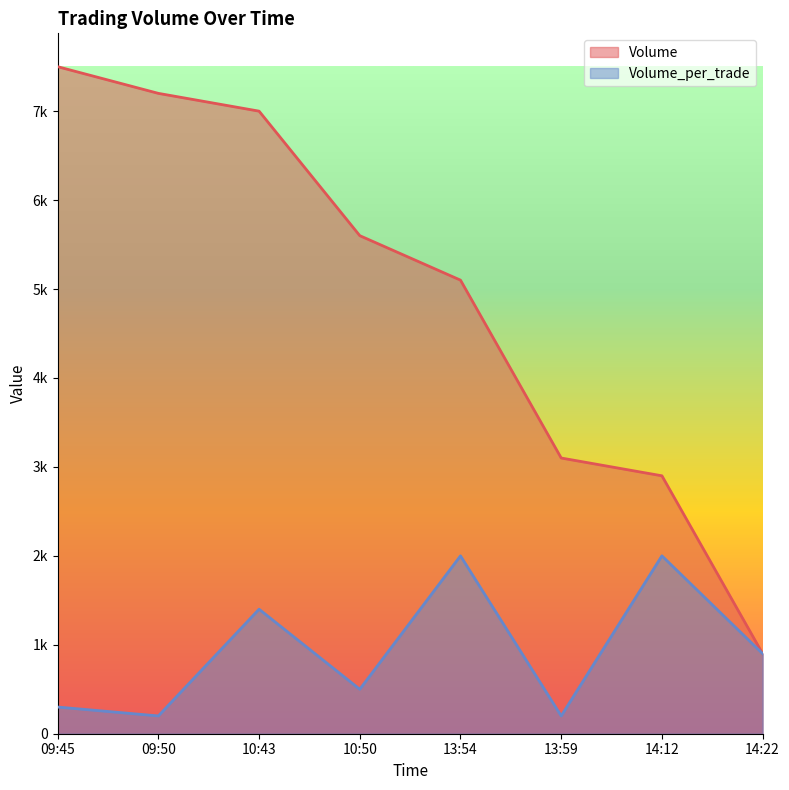

Rank the categories by Volume value from lowest to highest.

14:22, 14:12, 13:59, 13:54, 10:50, 10:43, 09:50, 09:45